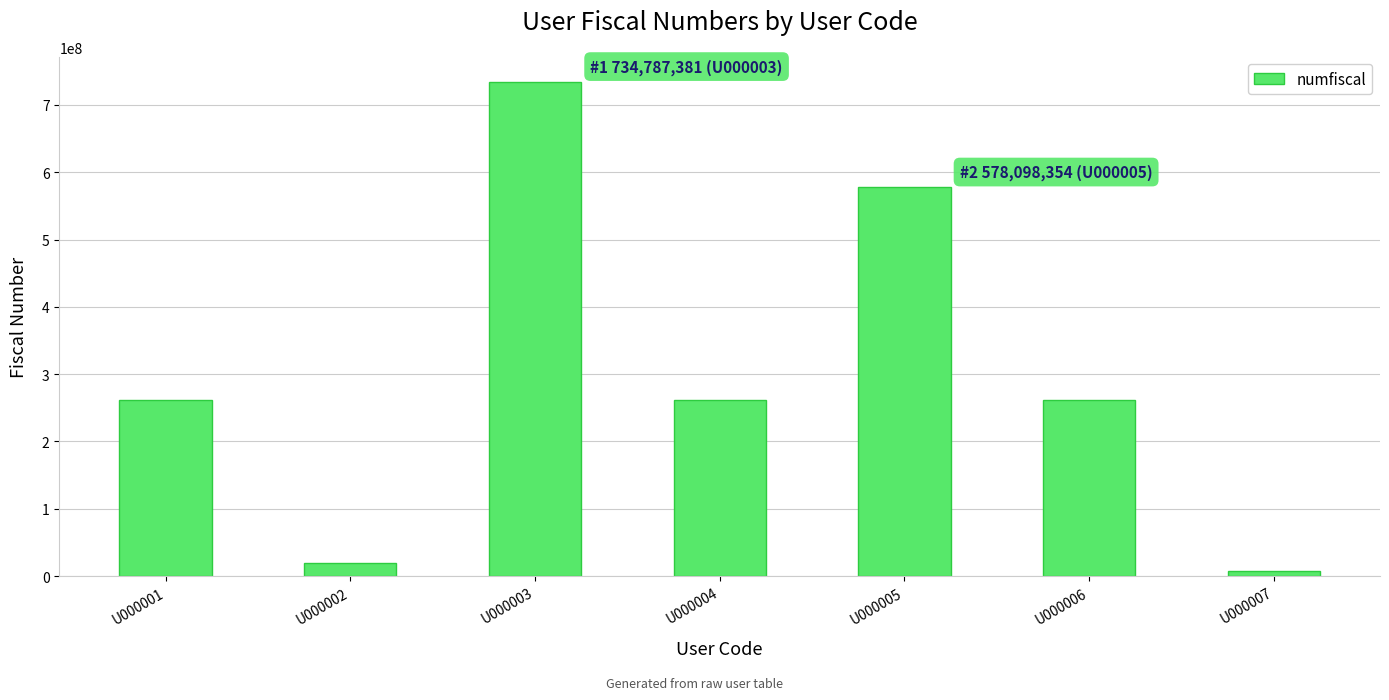

The value at U000004 is 376963475. True or false?

False